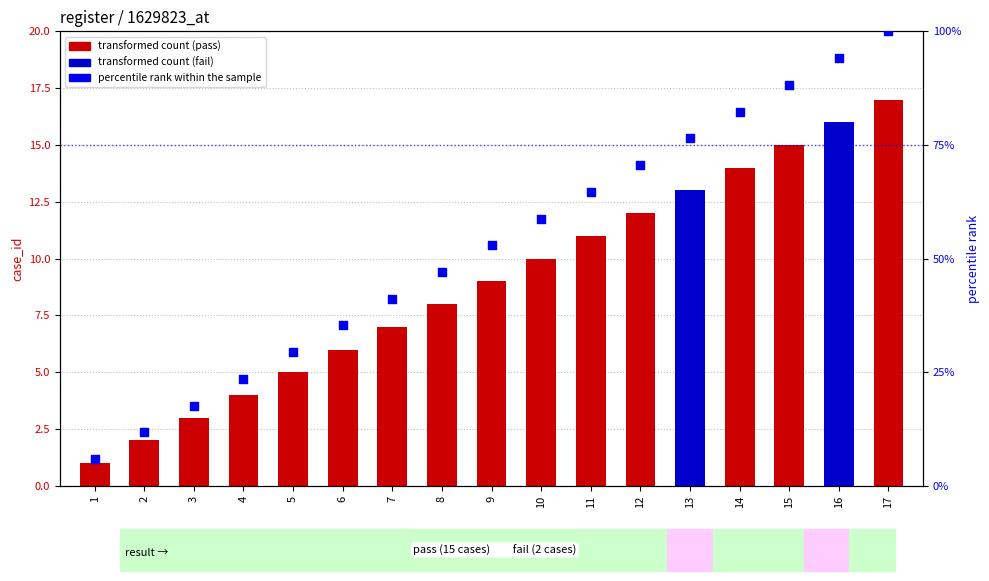

Between 12 and 3, which is larger?

12